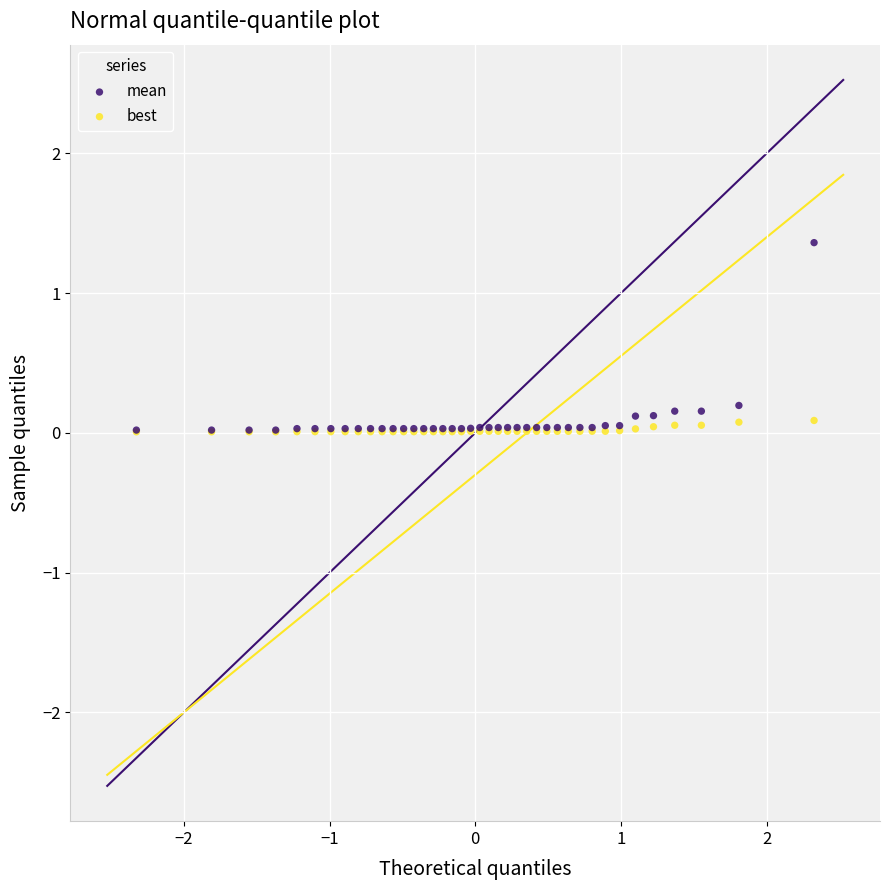

What are all the series names shown in the legend?

mean, best